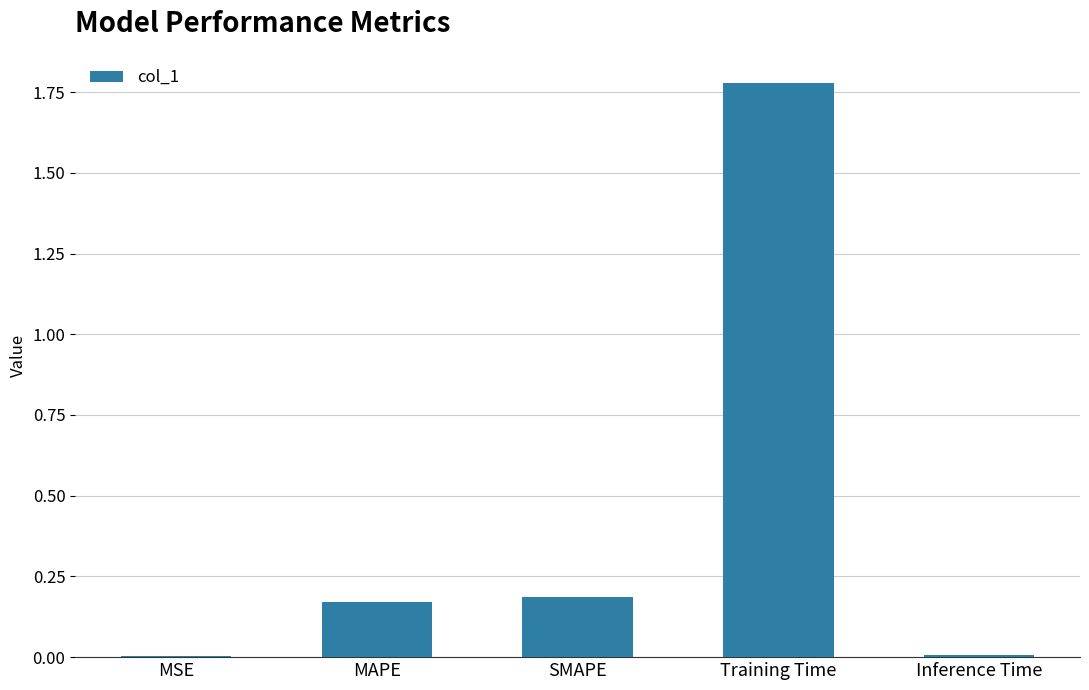

Which has a higher value, Training Time or MAPE?

Training Time